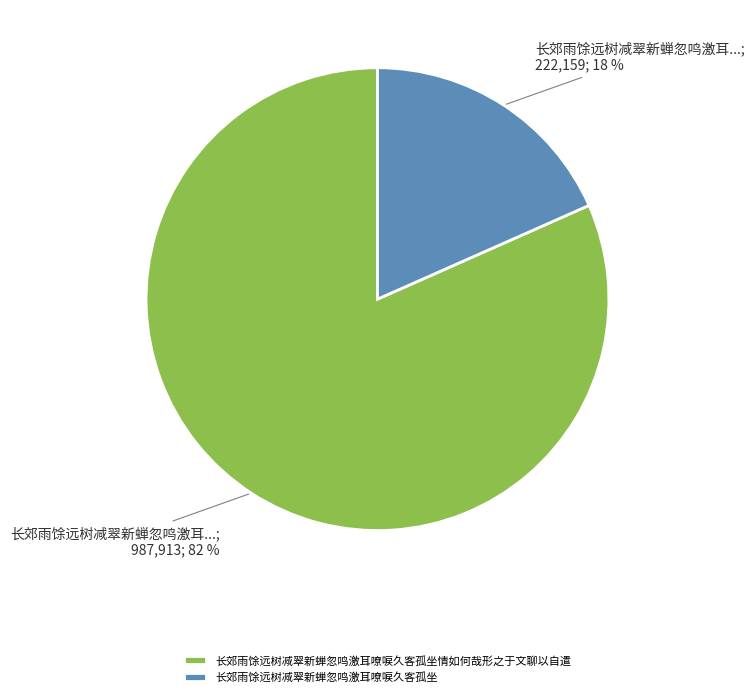

Is the sum of 长郊雨馀远树减翠新蝉忽鸣激耳嘹唳久客孤坐 and 长郊雨馀远树减翠新蝉忽鸣激耳嘹唳久客孤坐情如何哉形之于文聊以自遣 greater than half?

Yes